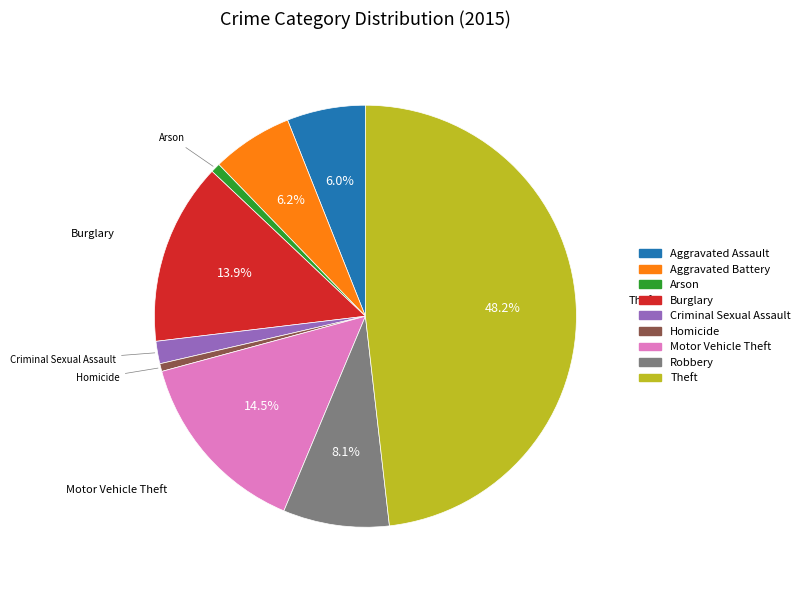

Which slice is the largest?

Theft